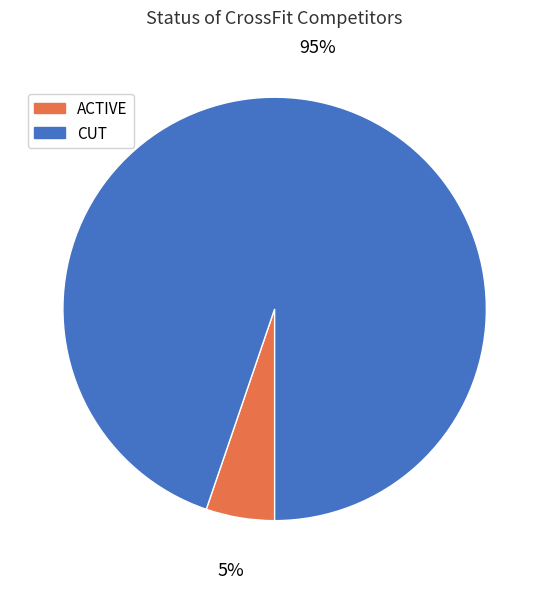

True or false: ACTIVE accounts for 16% of the total.

False